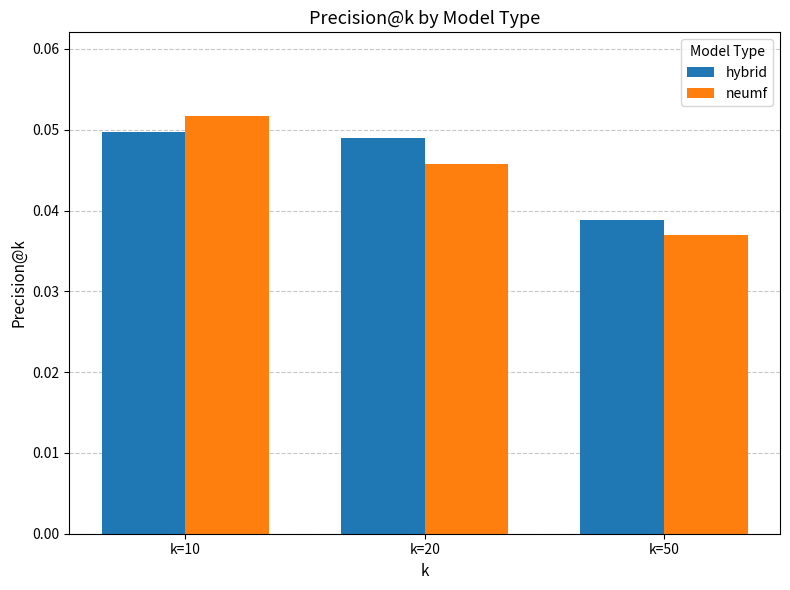

Rank the series at k=50 from lowest to highest value.

neumf, hybrid